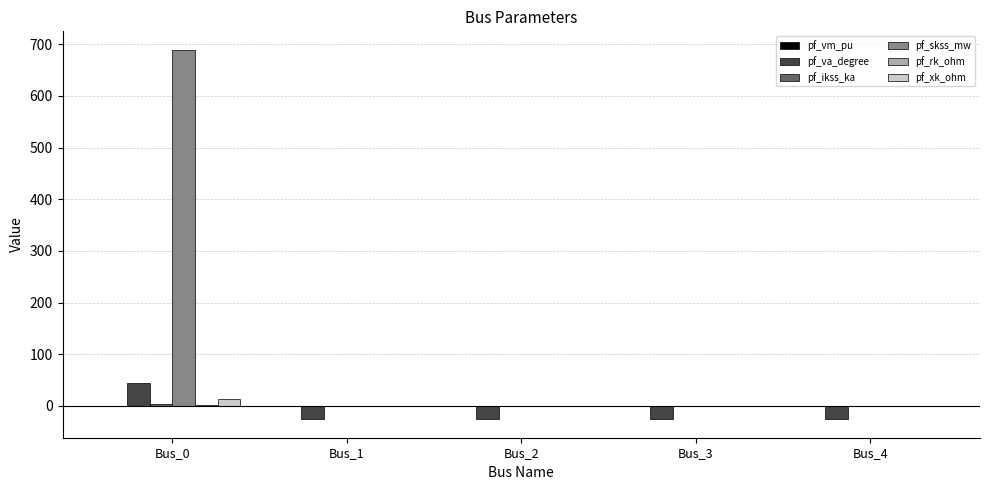

How many data points does each series have?

5